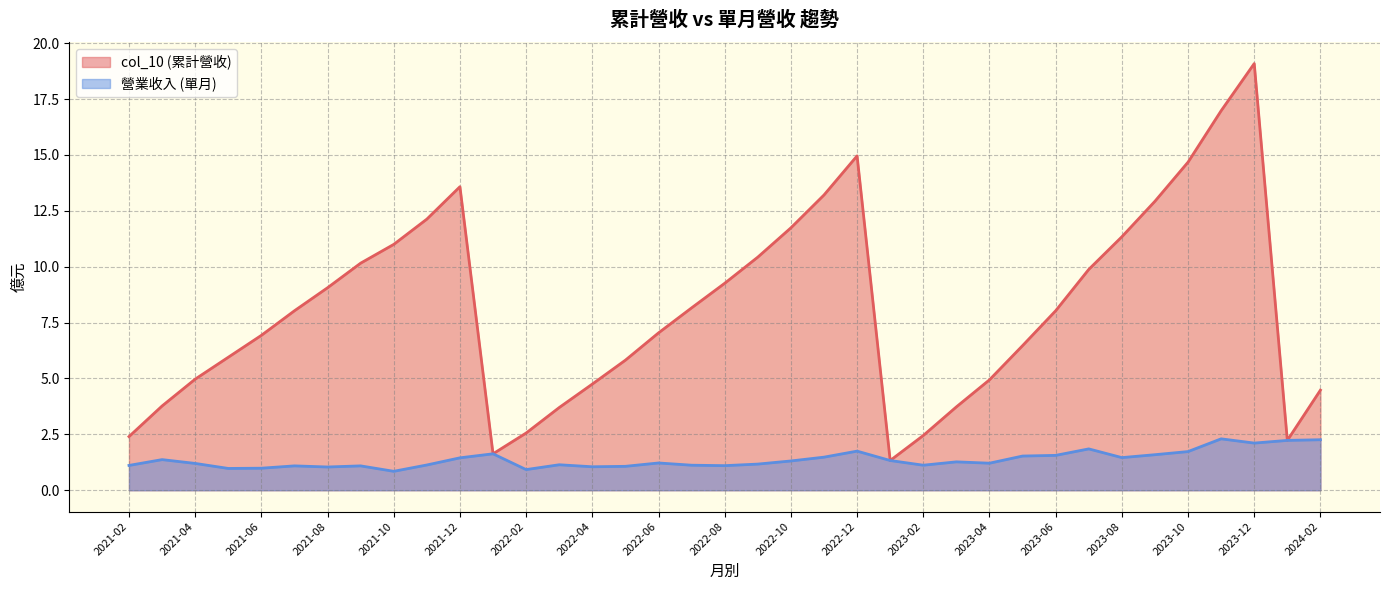

Rank the series by their average value, from highest to lowest.

col_10 (累計營收), 營業收入 (單月)